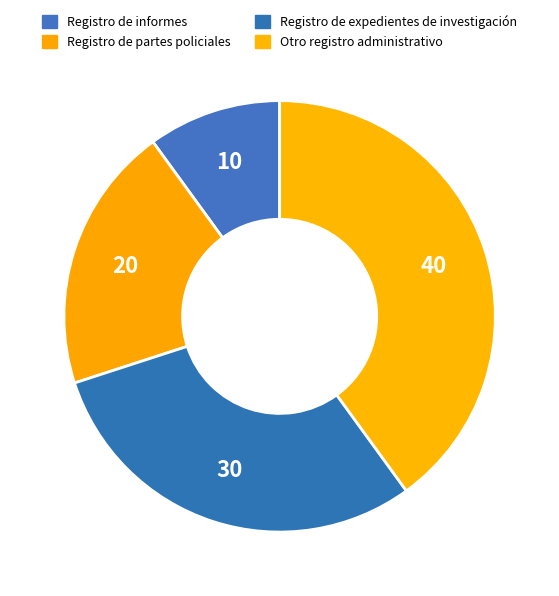

How much of the chart is everything except Registro de expedientes de investigación?

70.0%